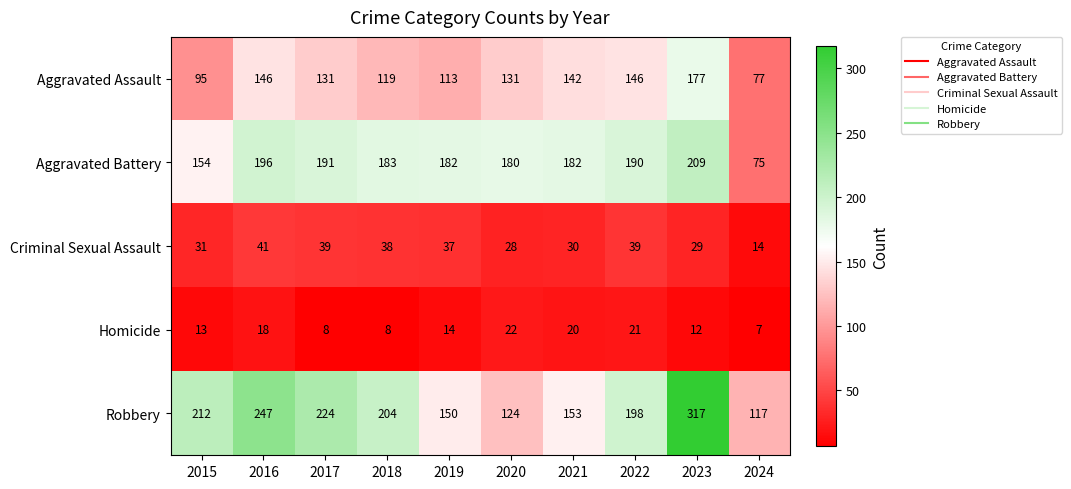

Read the Robbery value at 2015, to the nearest 5.

210